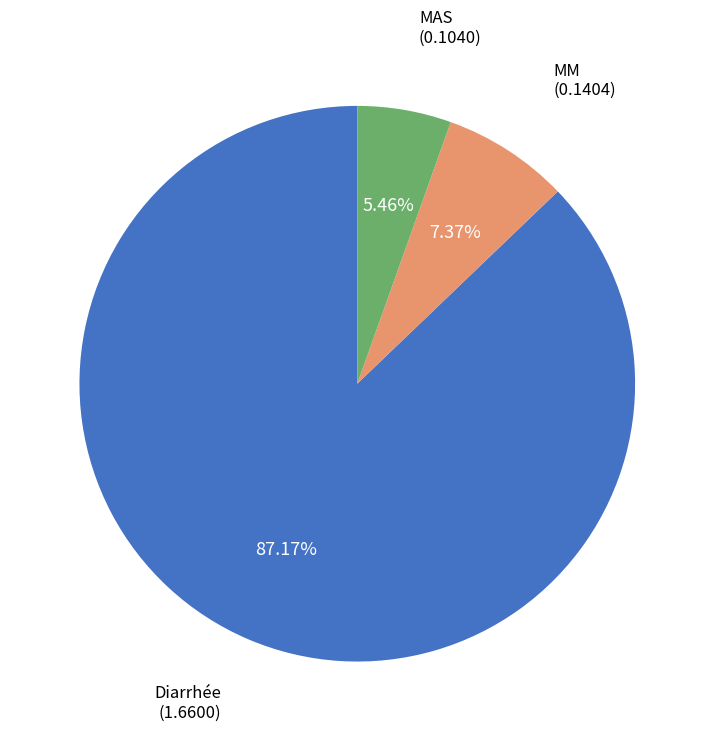

To the nearest percent, what is the combined percentage of MAS and Diarrhée?

93%